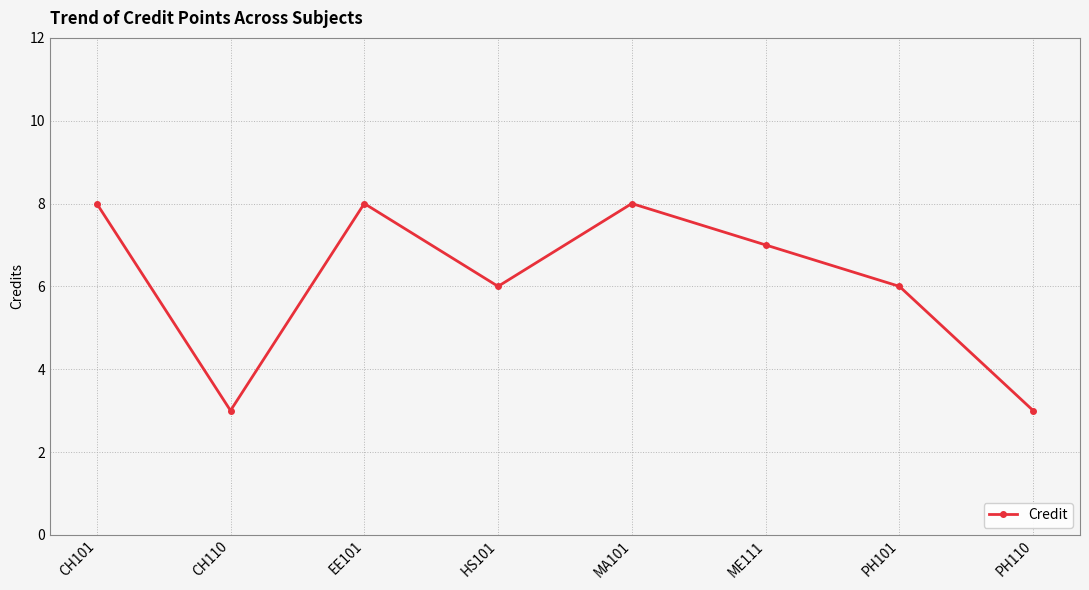

What is the value of the 3rd point from the left?

8